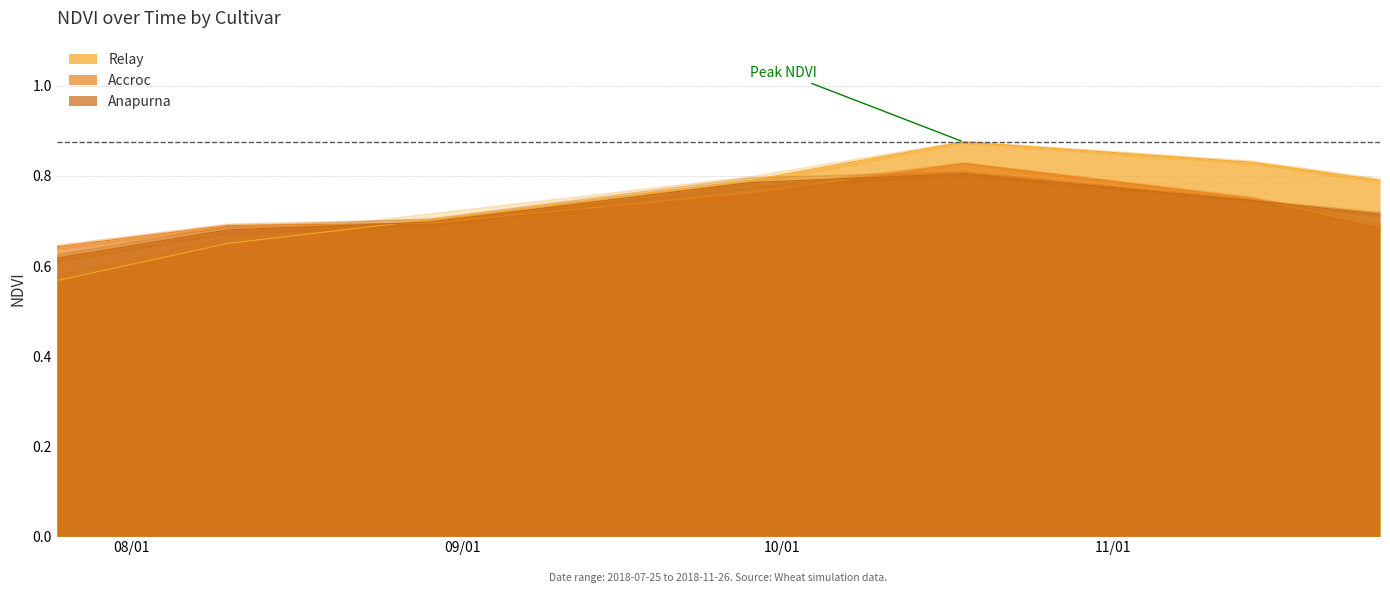

At which label is Relay closest to 0?

2018-07-25